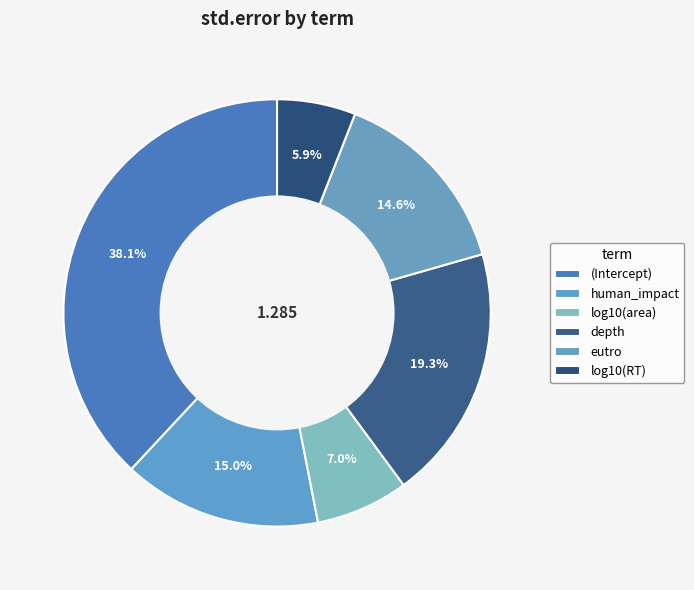

Rank the categories by value from highest to lowest.

(Intercept), depth, human_impact, eutro, log10(area), log10(RT)